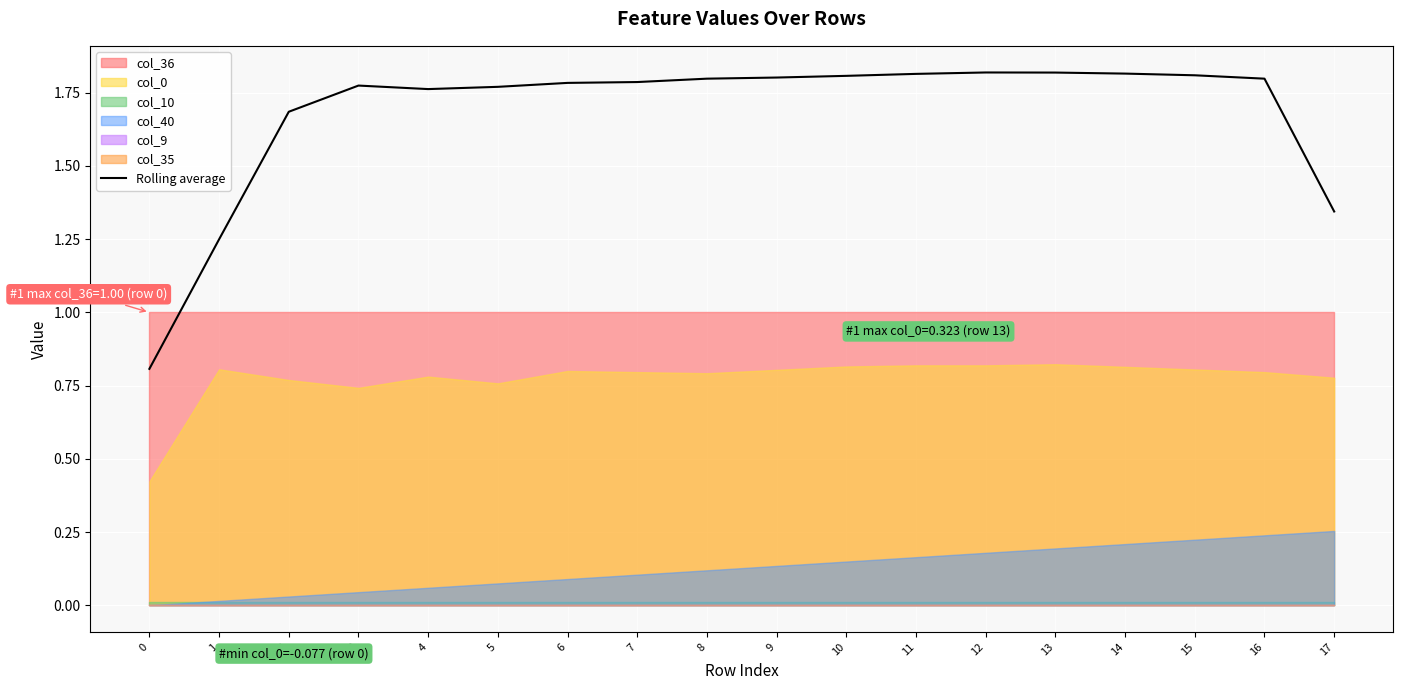

How many data points does each series have?

18